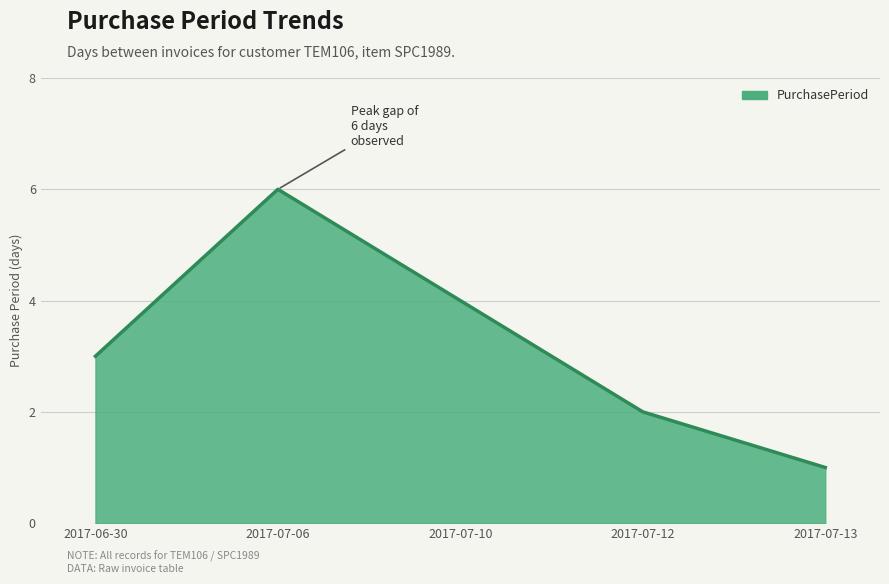

What is the difference between the maximum and minimum values?

5